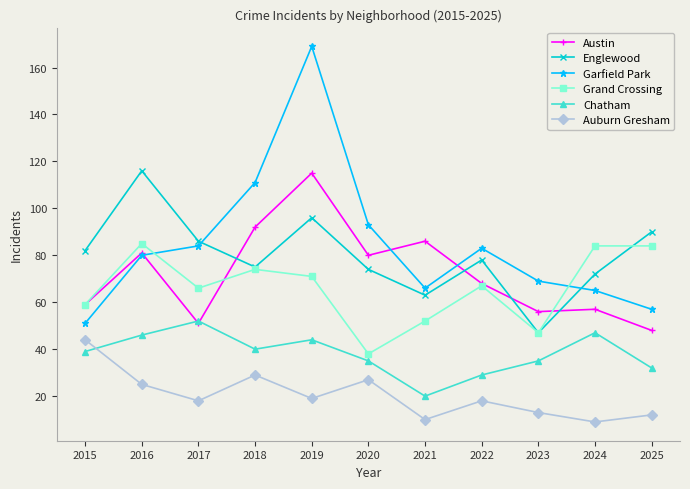

True or false: Auburn Gresham and Austin intersect in this chart.

False